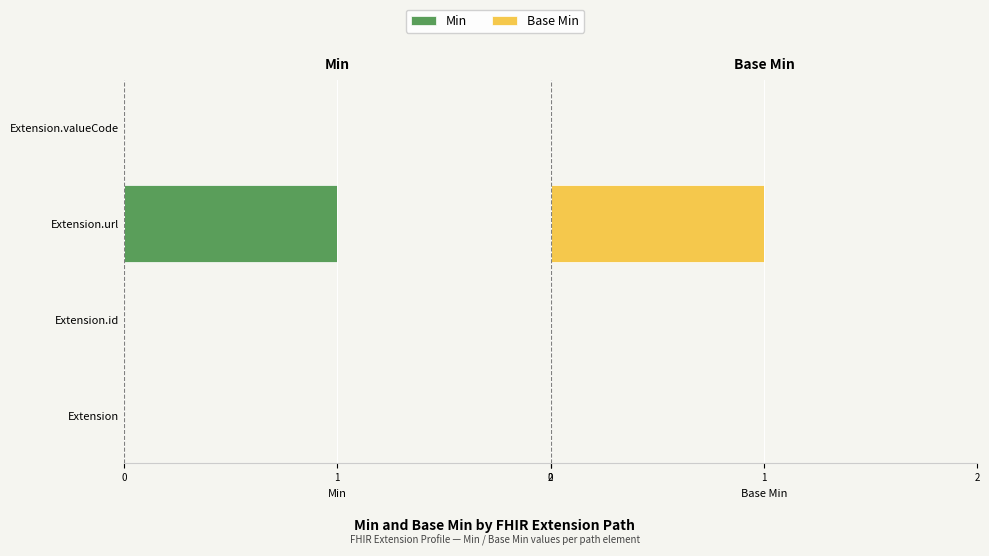

How many values in Base Min are above zero?

1